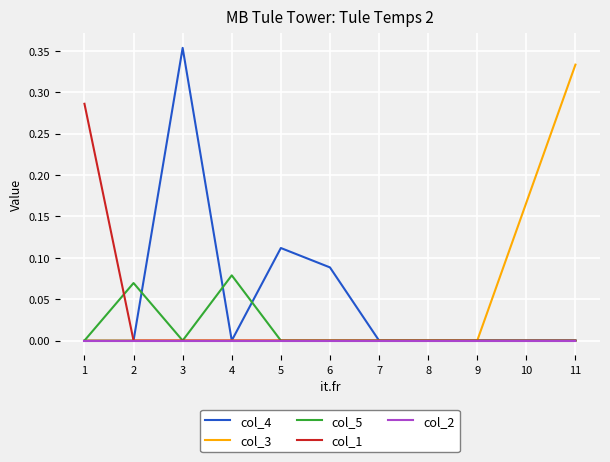

Is it true that col_1 equals 0.2 at 8?

False